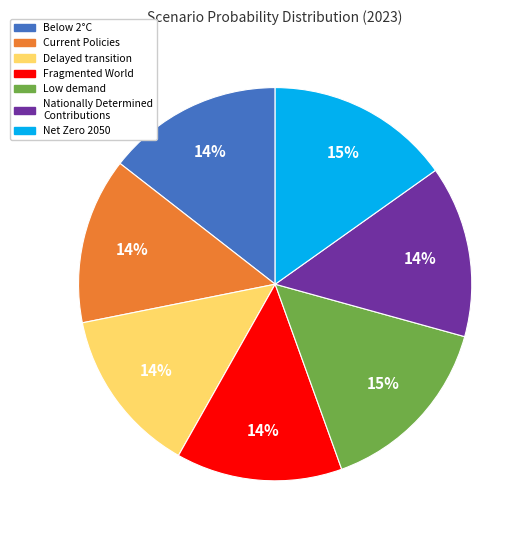

Which has a higher value, Delayed transition or Low demand?

Low demand